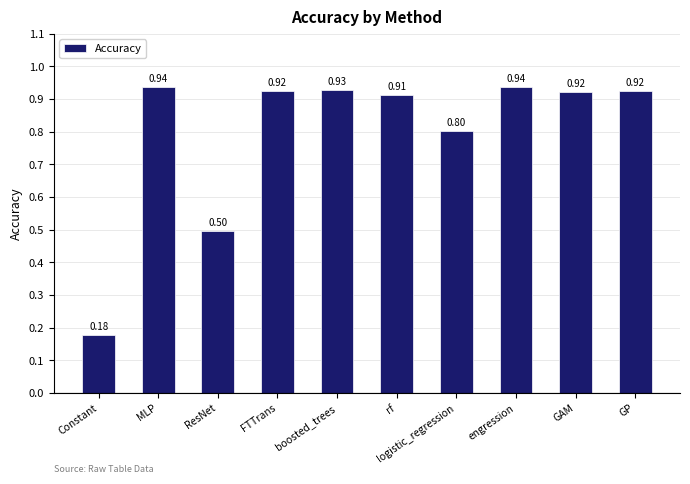

What is the sum of all values?

8.0